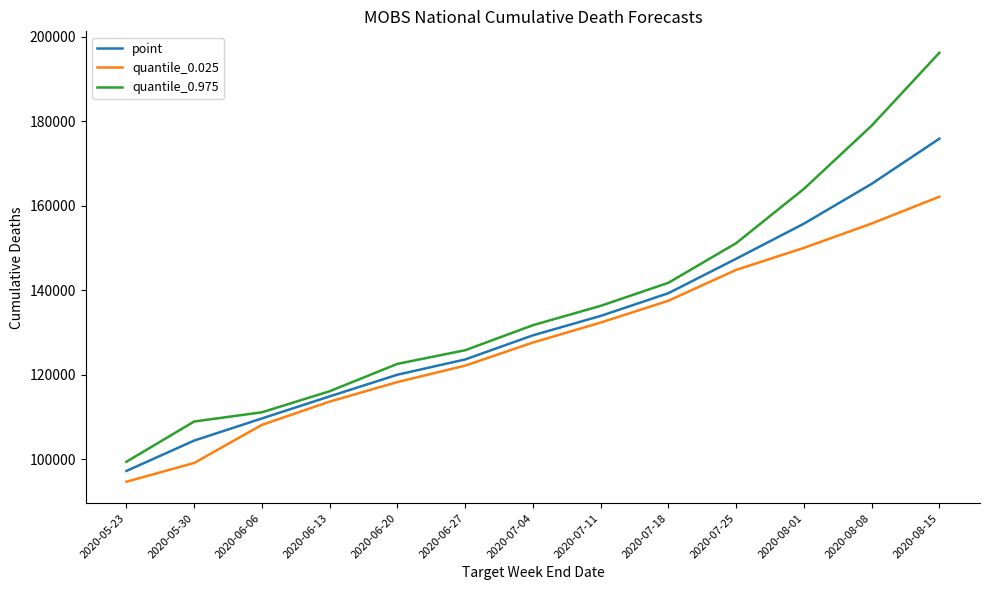

What value does the quantile_0.025 series have at 2020-07-25?

144821